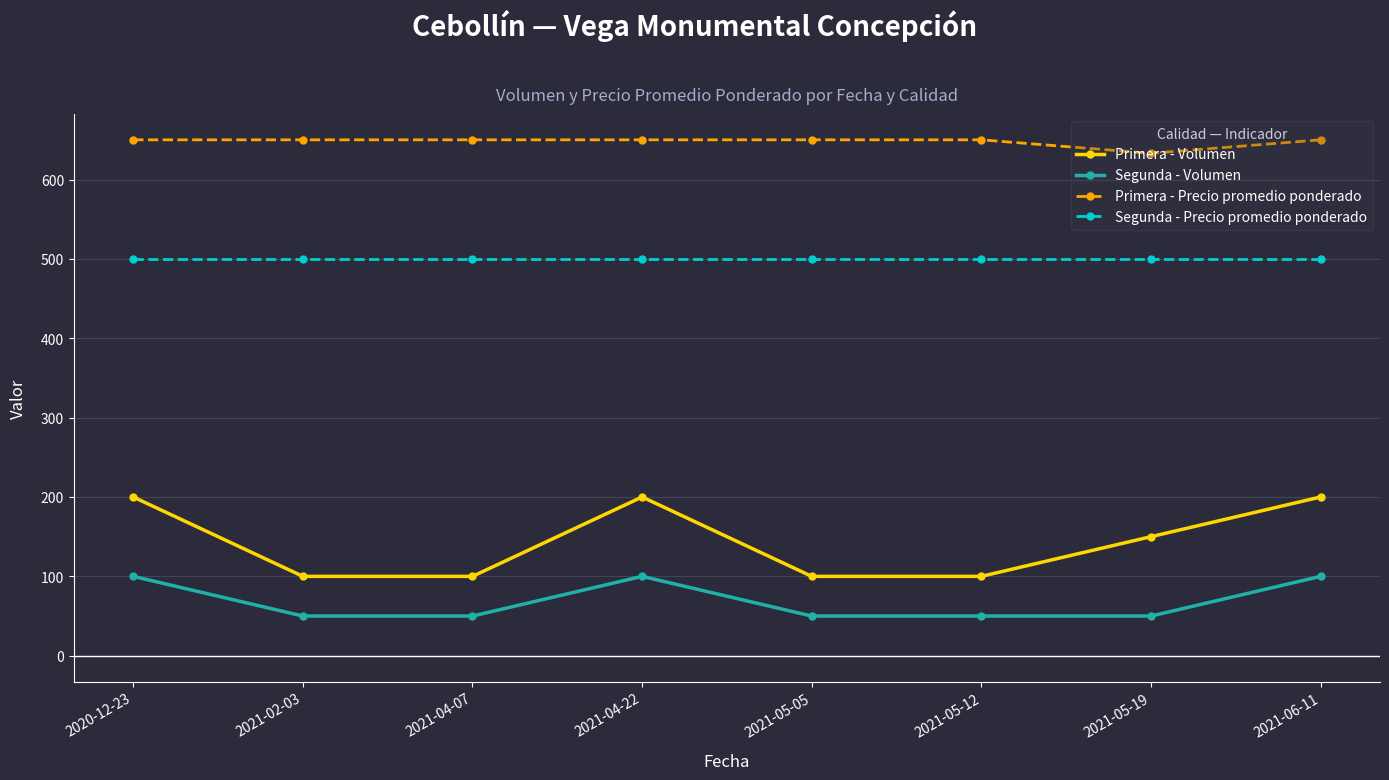

What is the spread (max minus min) of values at 2021-05-19?

583